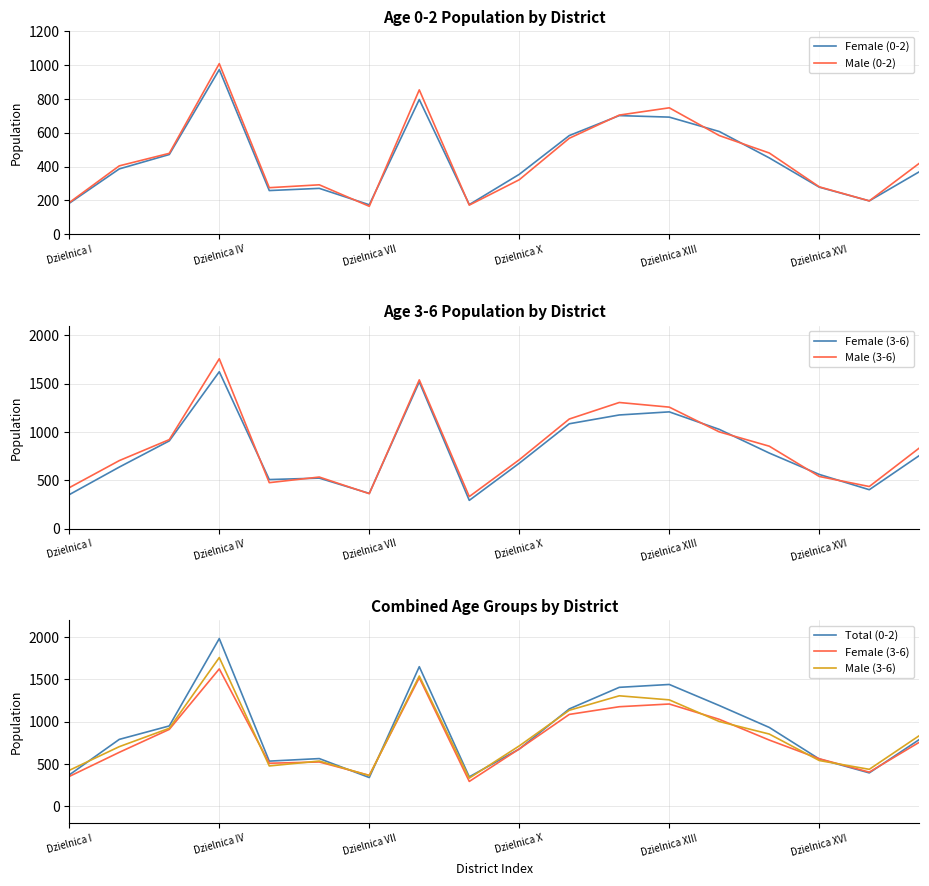

The Male (0-2) series shows 406 at Dzielnica XVI. True or false?

False